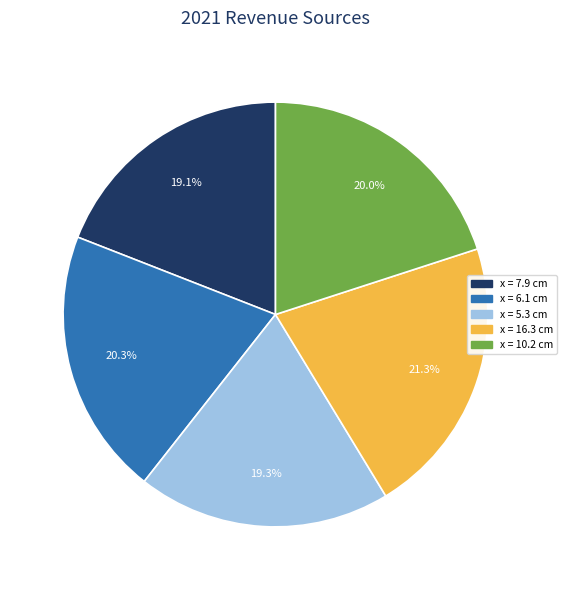

How many segments does this pie chart have?

5